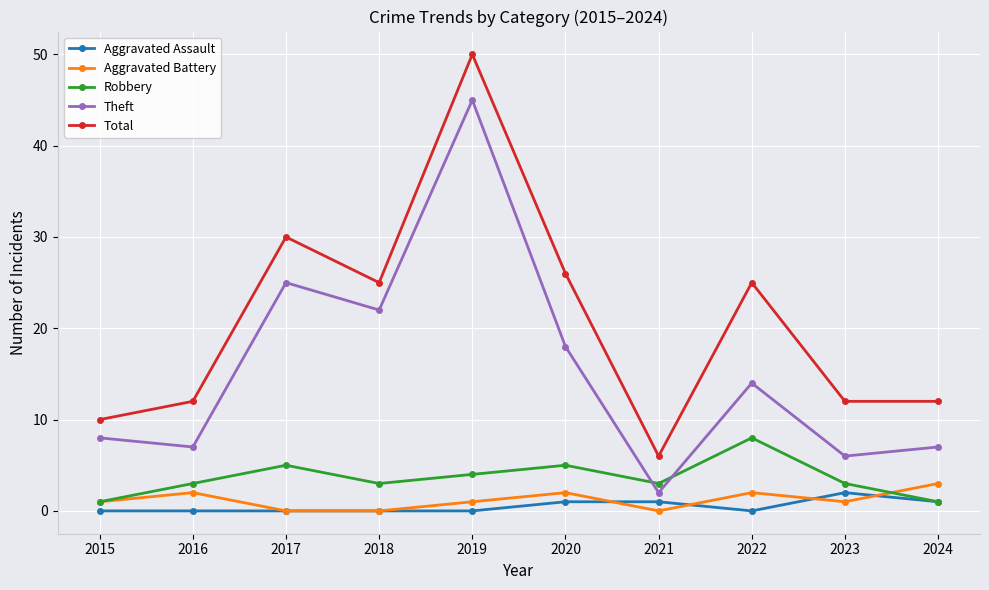

The value of Aggravated Battery at 2018 is 0. True or false?

True